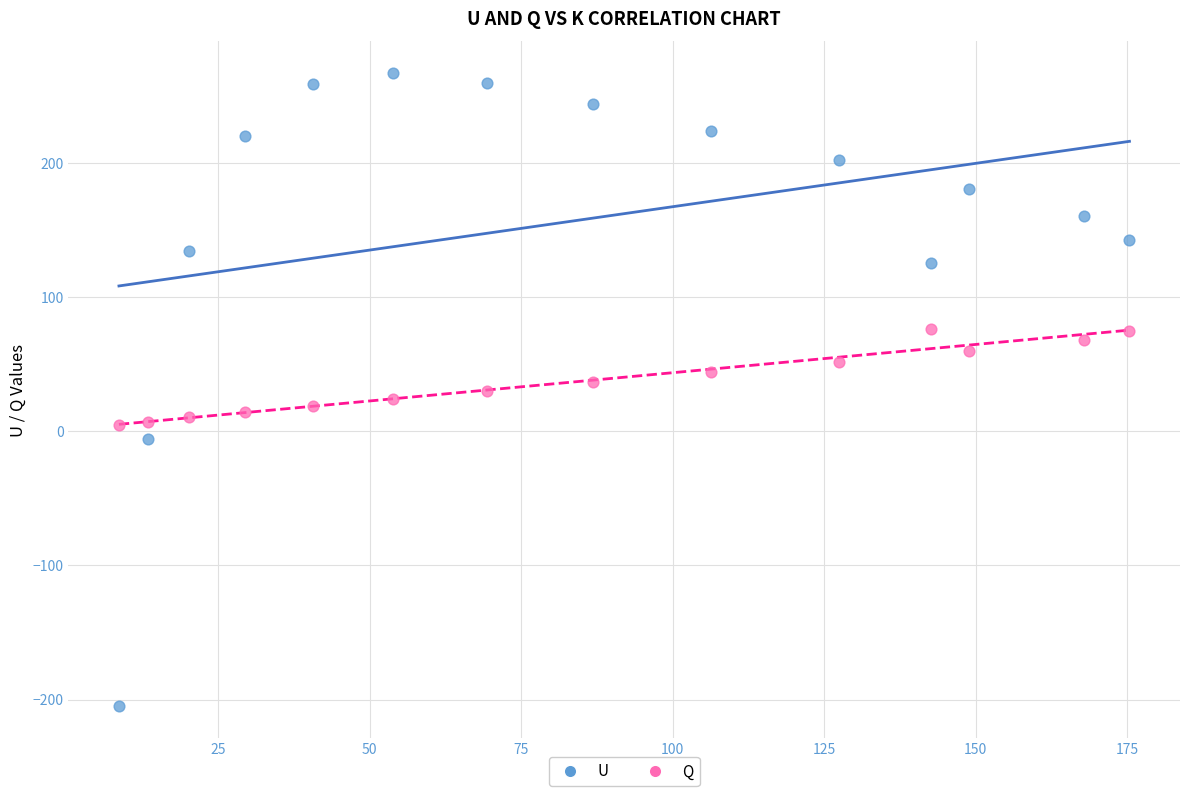

Which series reaches the minimum Y coordinate?

U